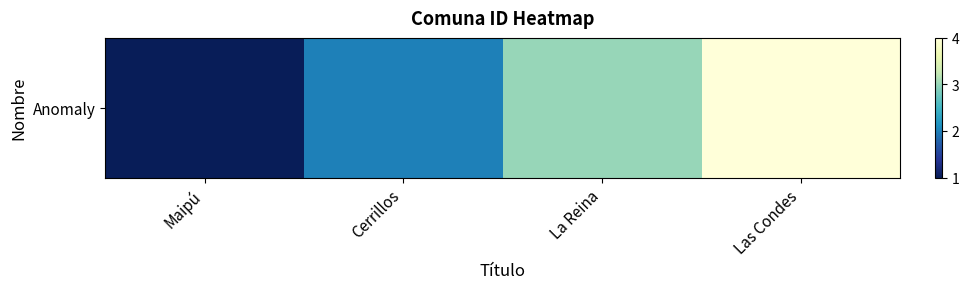

What value does the data have at La Reina?

3